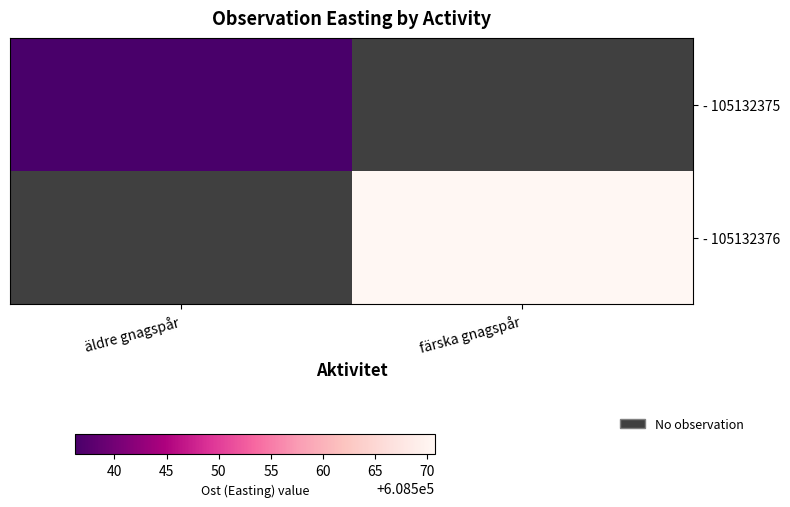

At how many categories does at least one series exceed 608561?

1